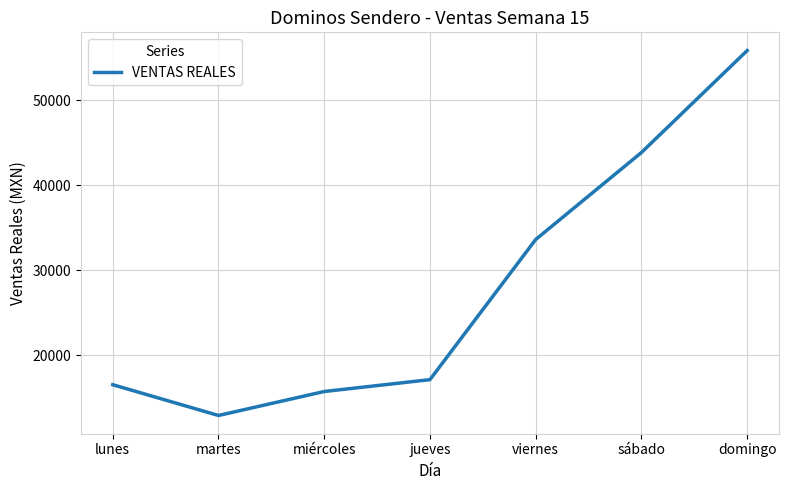

What is the greatest value displayed?

55825.0